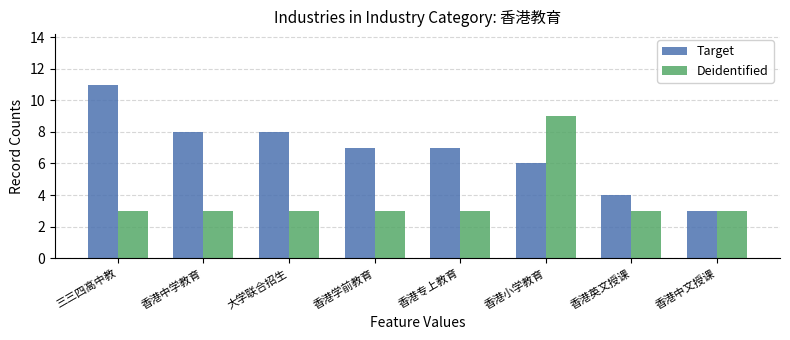

Which series changed the most between 三三四高中教 and 香港中文授课?

Target